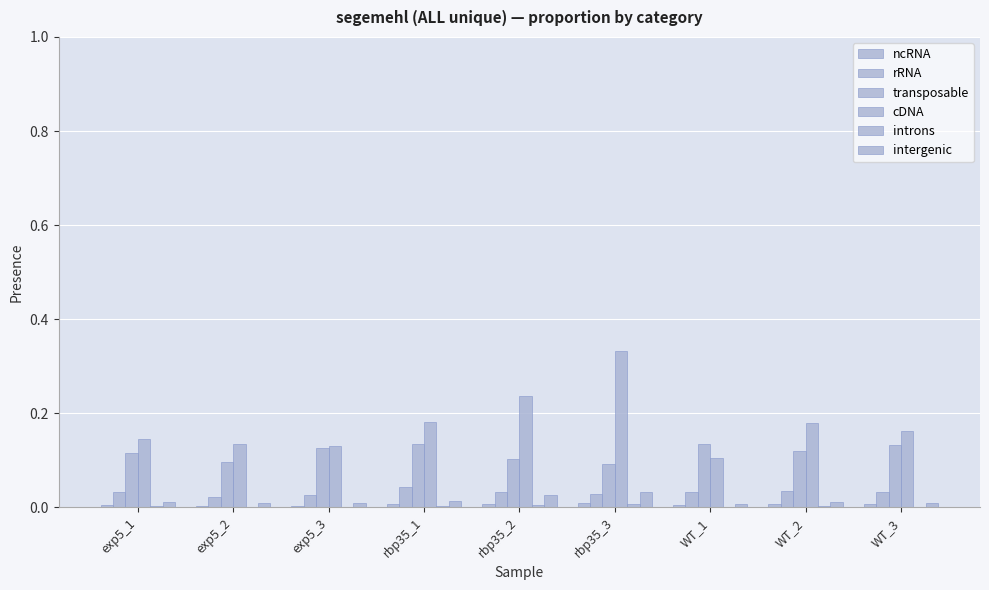

Are the bars grouped side by side (vs. stacked)?

Yes